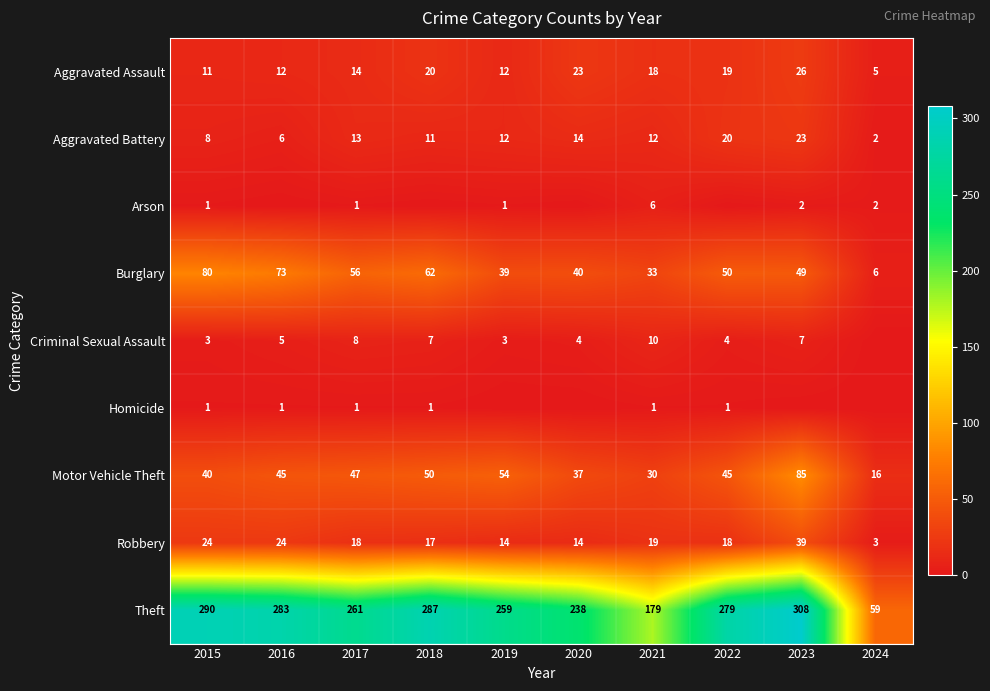

What is the sum of all Robbery values?

190